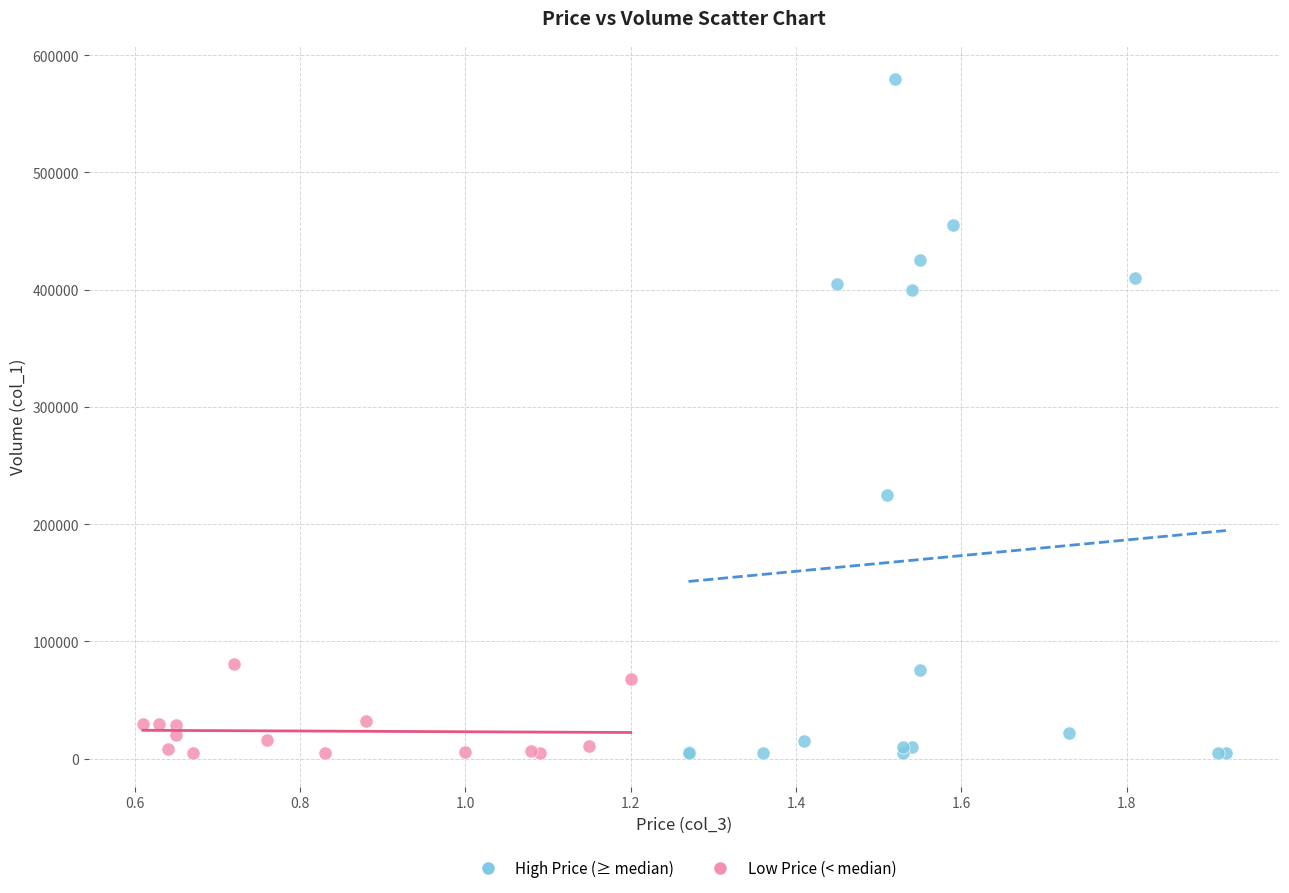

What are all the series names shown in the legend?

High Price (≥ median), Low Price (< median)